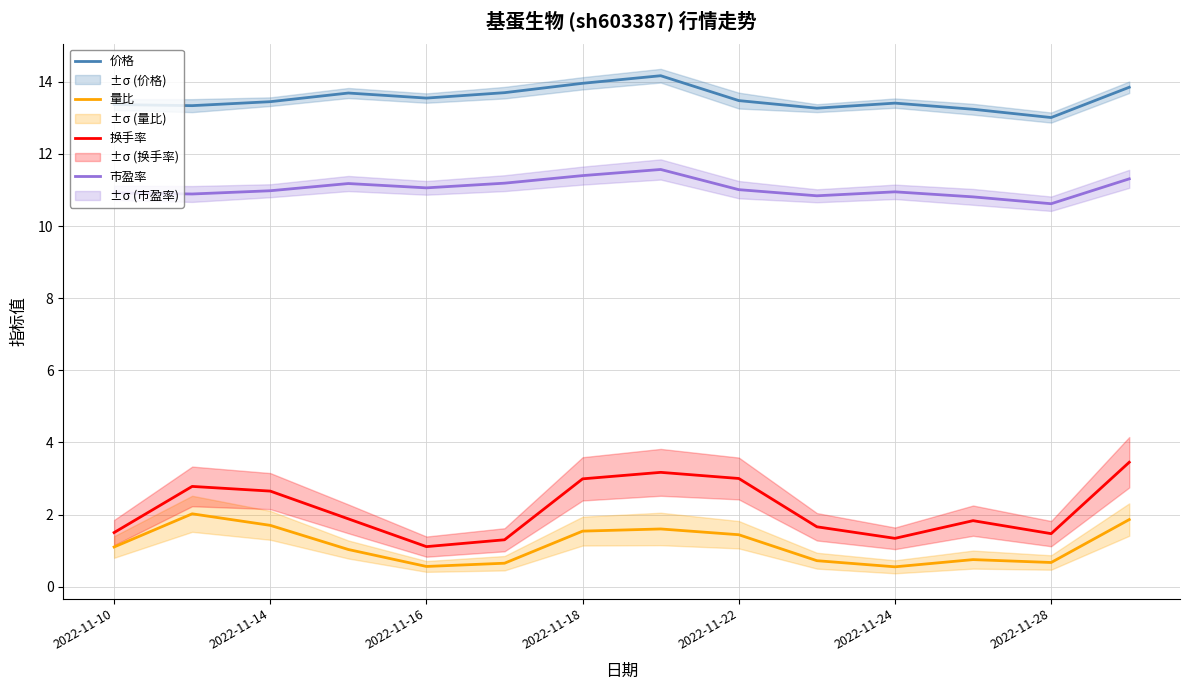

Reading left to right, list all the values displayed in this chart.

价格: 13.4	13.3	13.4	13.7	13.6	13.7	14.0	14.2	13.5	13.3	13.4	13.2	13.0	13.8
量比: 1.1	2.0	1.7	1.0	0.6	0.7	1.5	1.6	1.4	0.7	0.6	0.8	0.7	1.9
换手率: 1.5	2.8	2.6	1.9	1.1	1.3	3.0	3.2	3.0	1.7	1.3	1.8	1.5	3.5
市盈率: 10.9	10.9	11.0	11.2	11.1	11.2	11.4	11.6	11.0	10.8	10.9	10.8	10.6	11.3